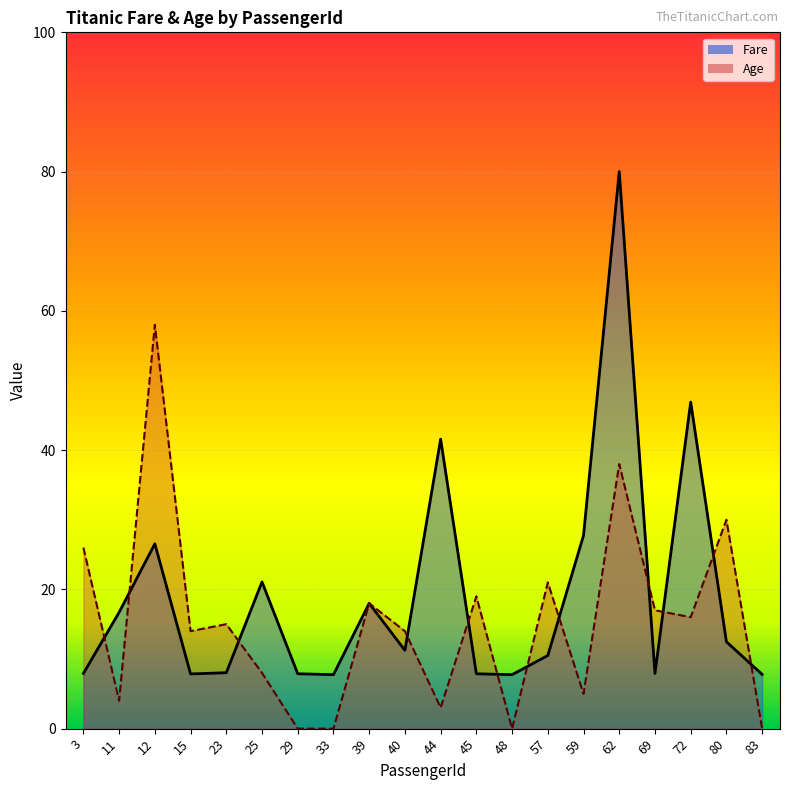

Which series has the largest range (max minus min)?

Fare